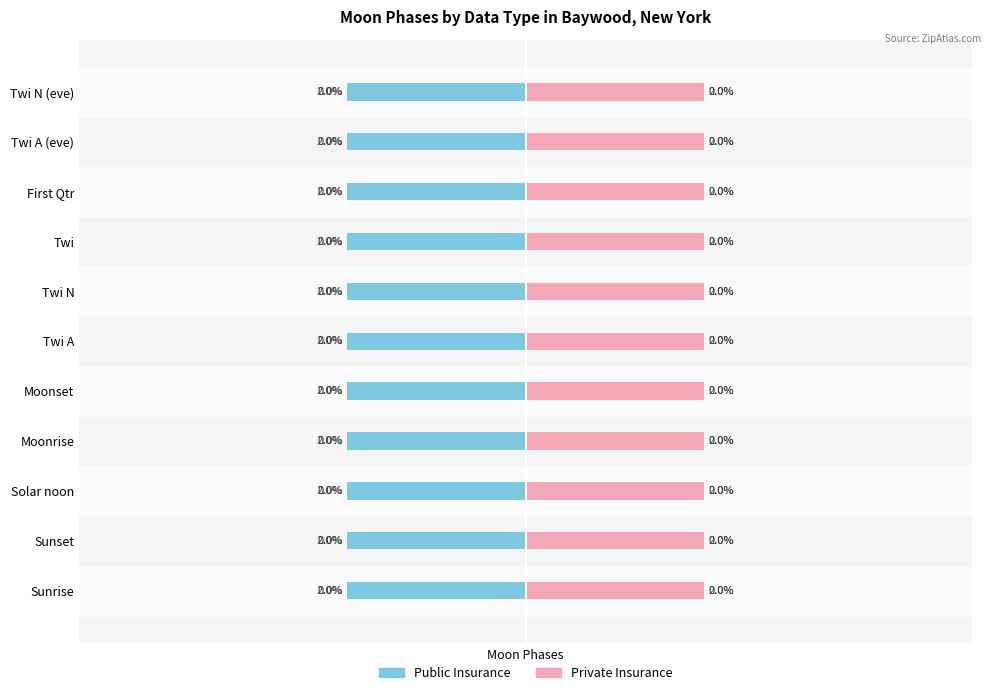

What are all the series names shown in the legend?

Public Insurance, Private Insurance